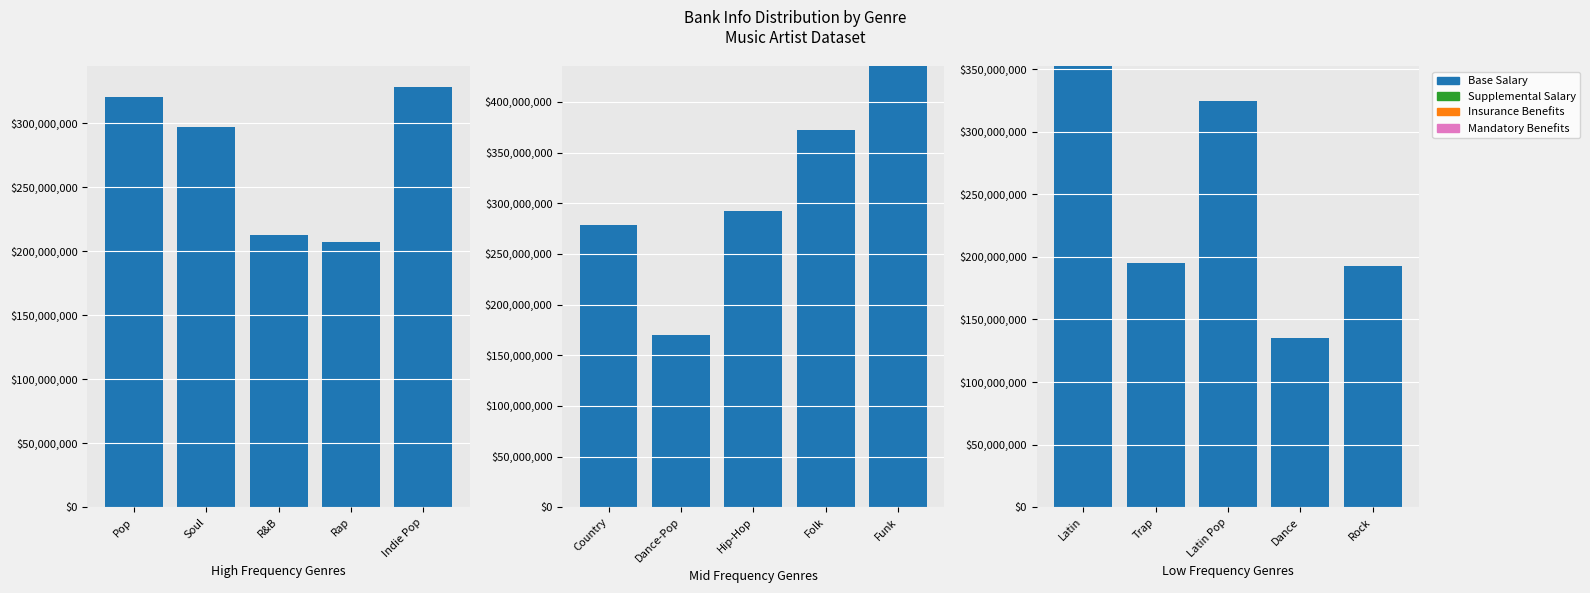

Which series has the widest spread of values?

Base Salary